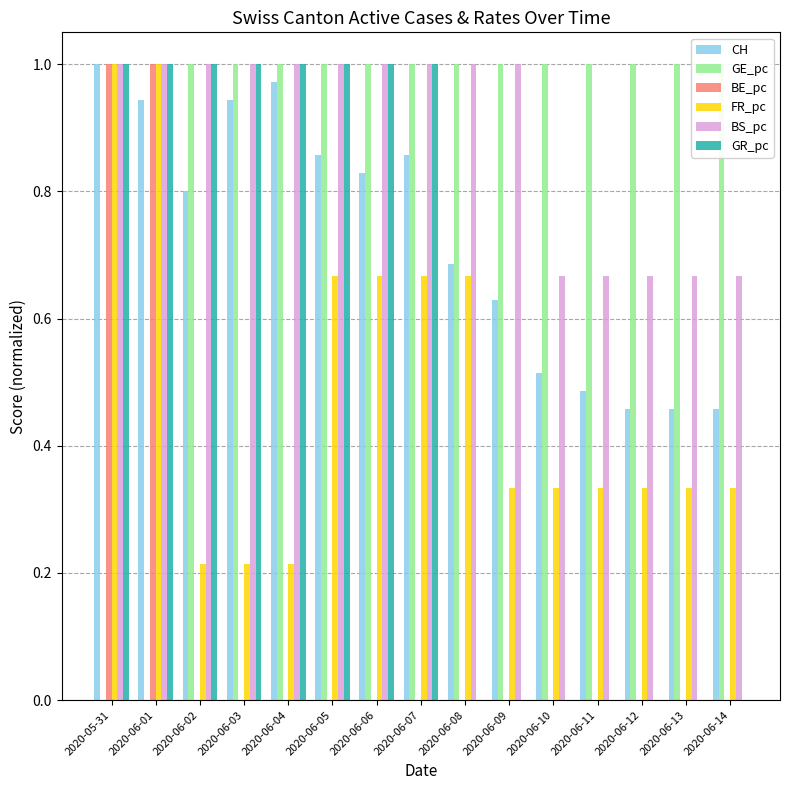

Between 2020-06-07 and 2020-06-08, which series saw the biggest shift?

GR_pc